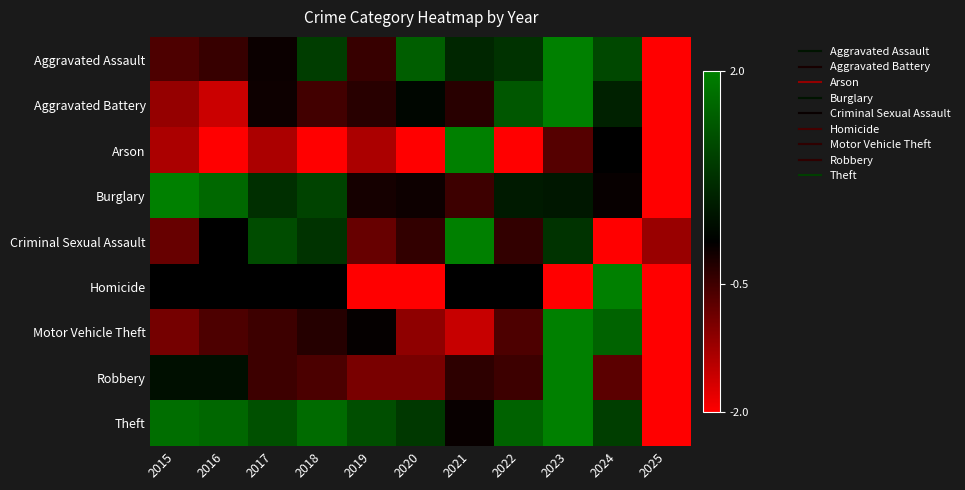

Which category has the highest value across all series?

2023